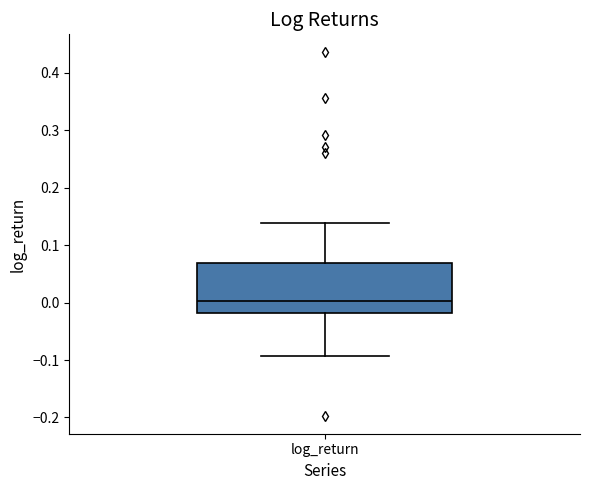

Transcribe this box plot: give where the median line is, the range the box spans, and where the two whiskers end, as read against the y-axis. The values are not printed on the chart, so give them approximately, as read against the axis.

median 0.00, box -0.02 to 0.07, whiskers -0.09 to 0.14